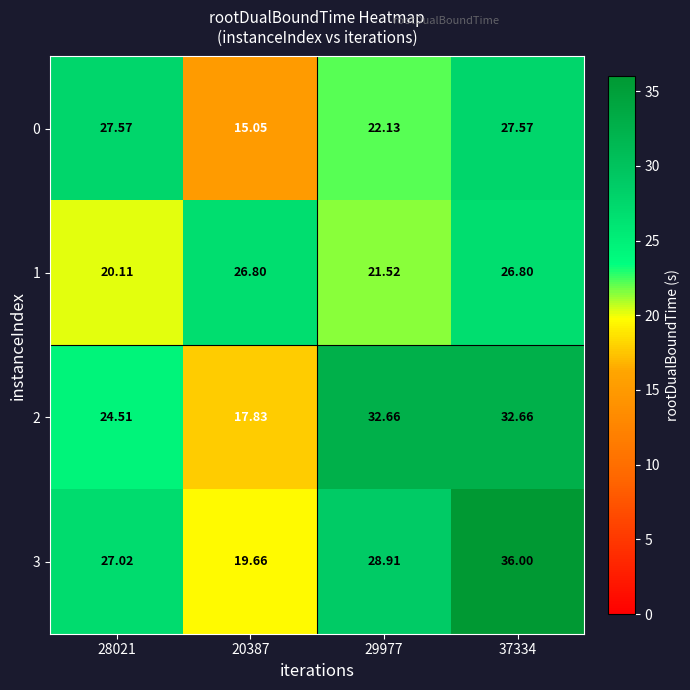

Which series has the largest range (max minus min)?

3